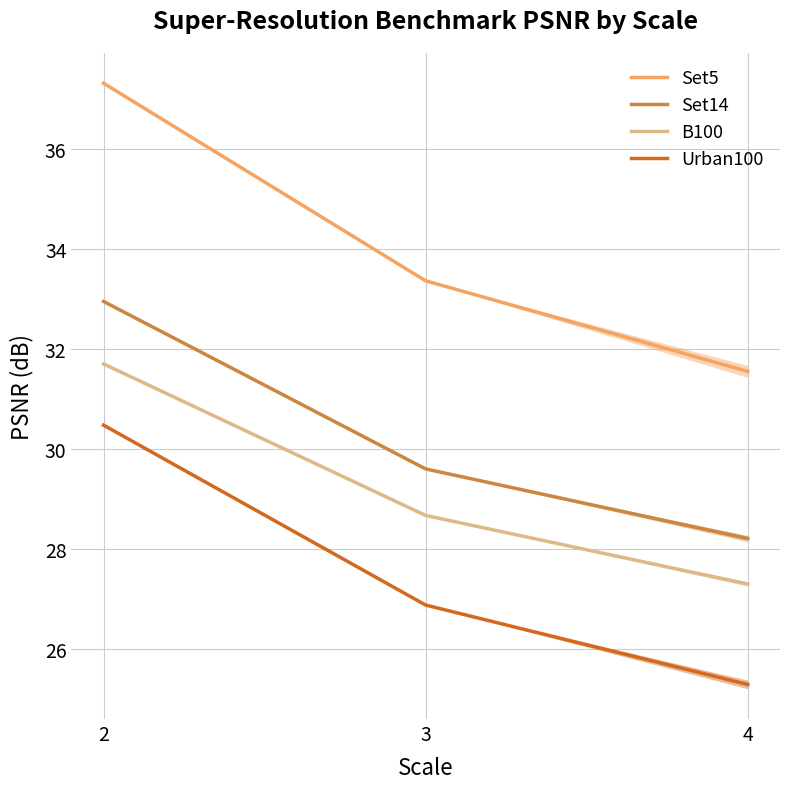

What is the difference between the B100 values at 2 and 4?

4.4